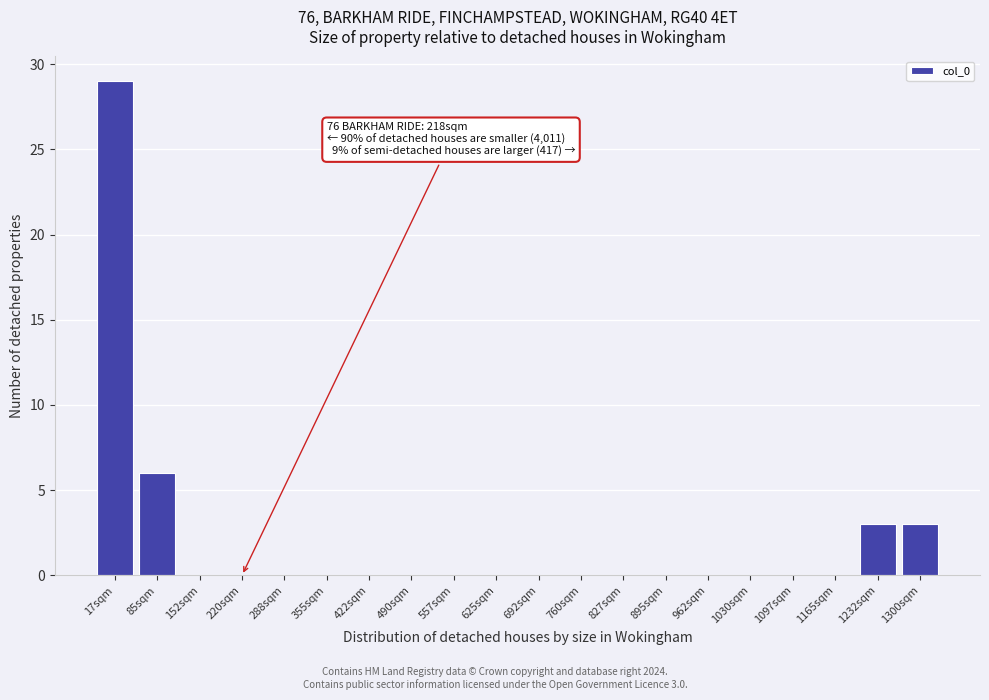

Reading right to left, list all the values displayed in this chart.

1300sqm=3	1232sqm=3	1165sqm=0	1097sqm=0	1030sqm=0	962sqm=0	895sqm=0	827sqm=0	760sqm=0	692sqm=0	625sqm=0	557sqm=0	490sqm=0	422sqm=0	355sqm=0	288sqm=0	220sqm=0	152sqm=0	85sqm=6	17sqm=29